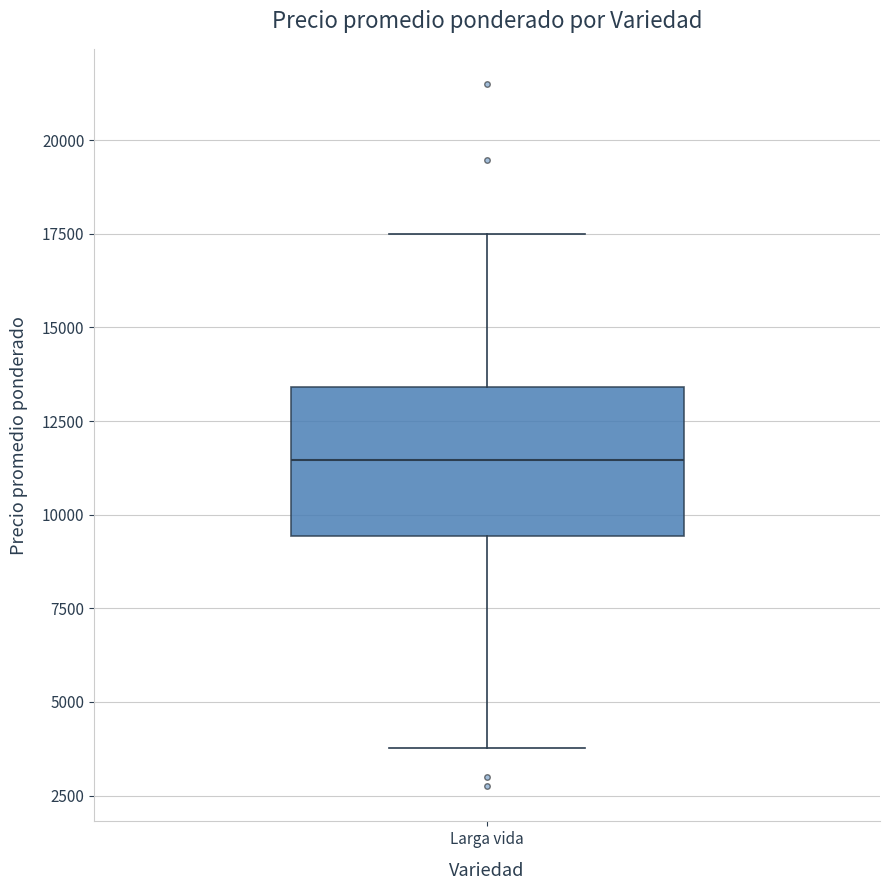

Where does the upper whisker of the box for Larga vida end on the y-axis? The values are not printed on the chart, so give them approximately, as read against the axis.

17500